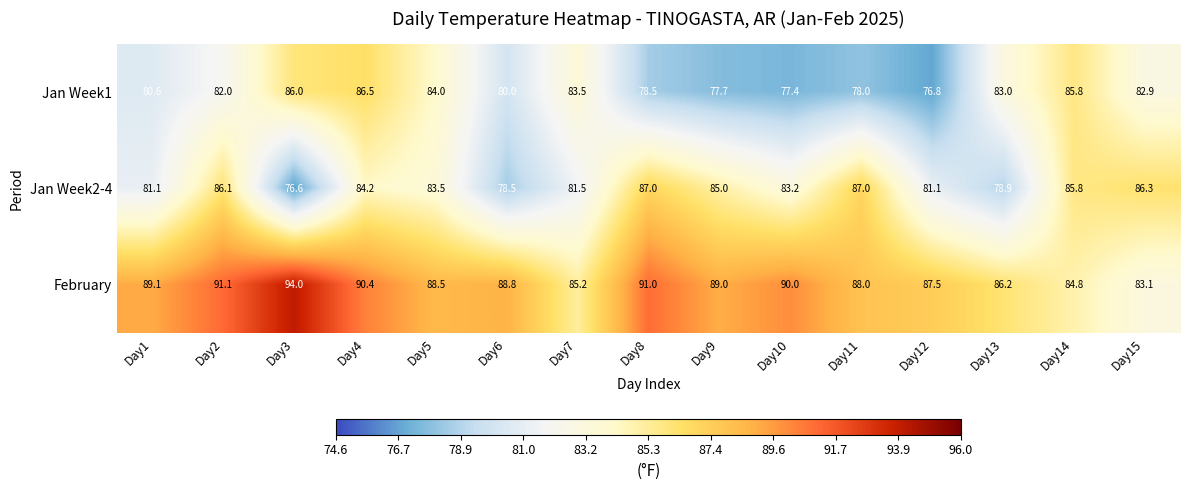

What is the difference between the second highest and second lowest values in the February series?

6.3